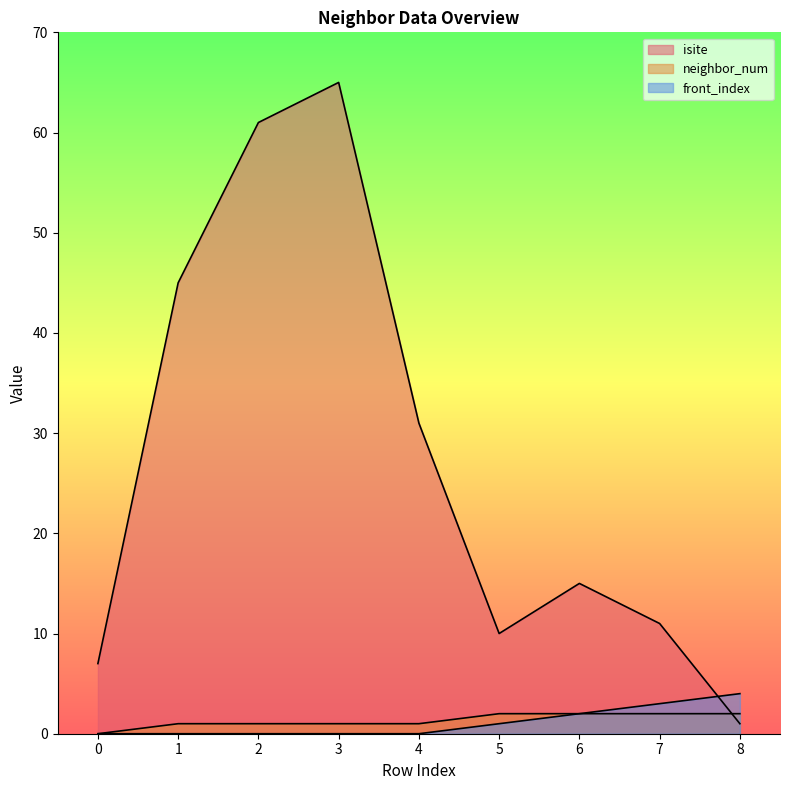

What is the highest value of the neighbor_num series?

2